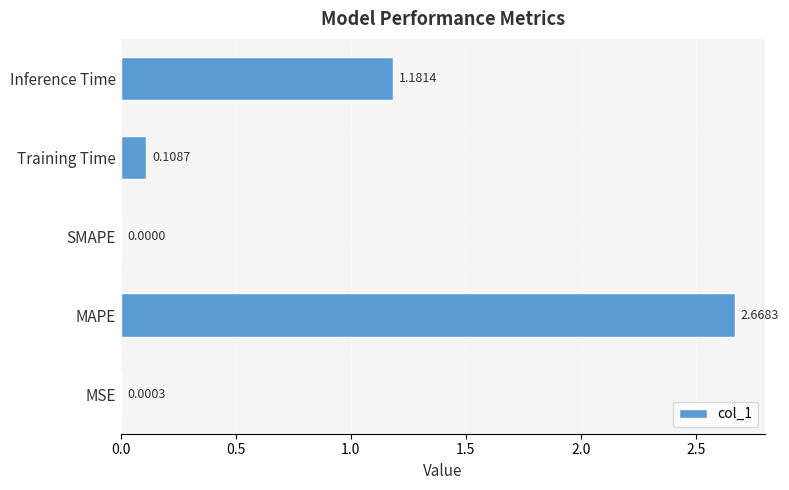

What is the sum of all values?

4.0